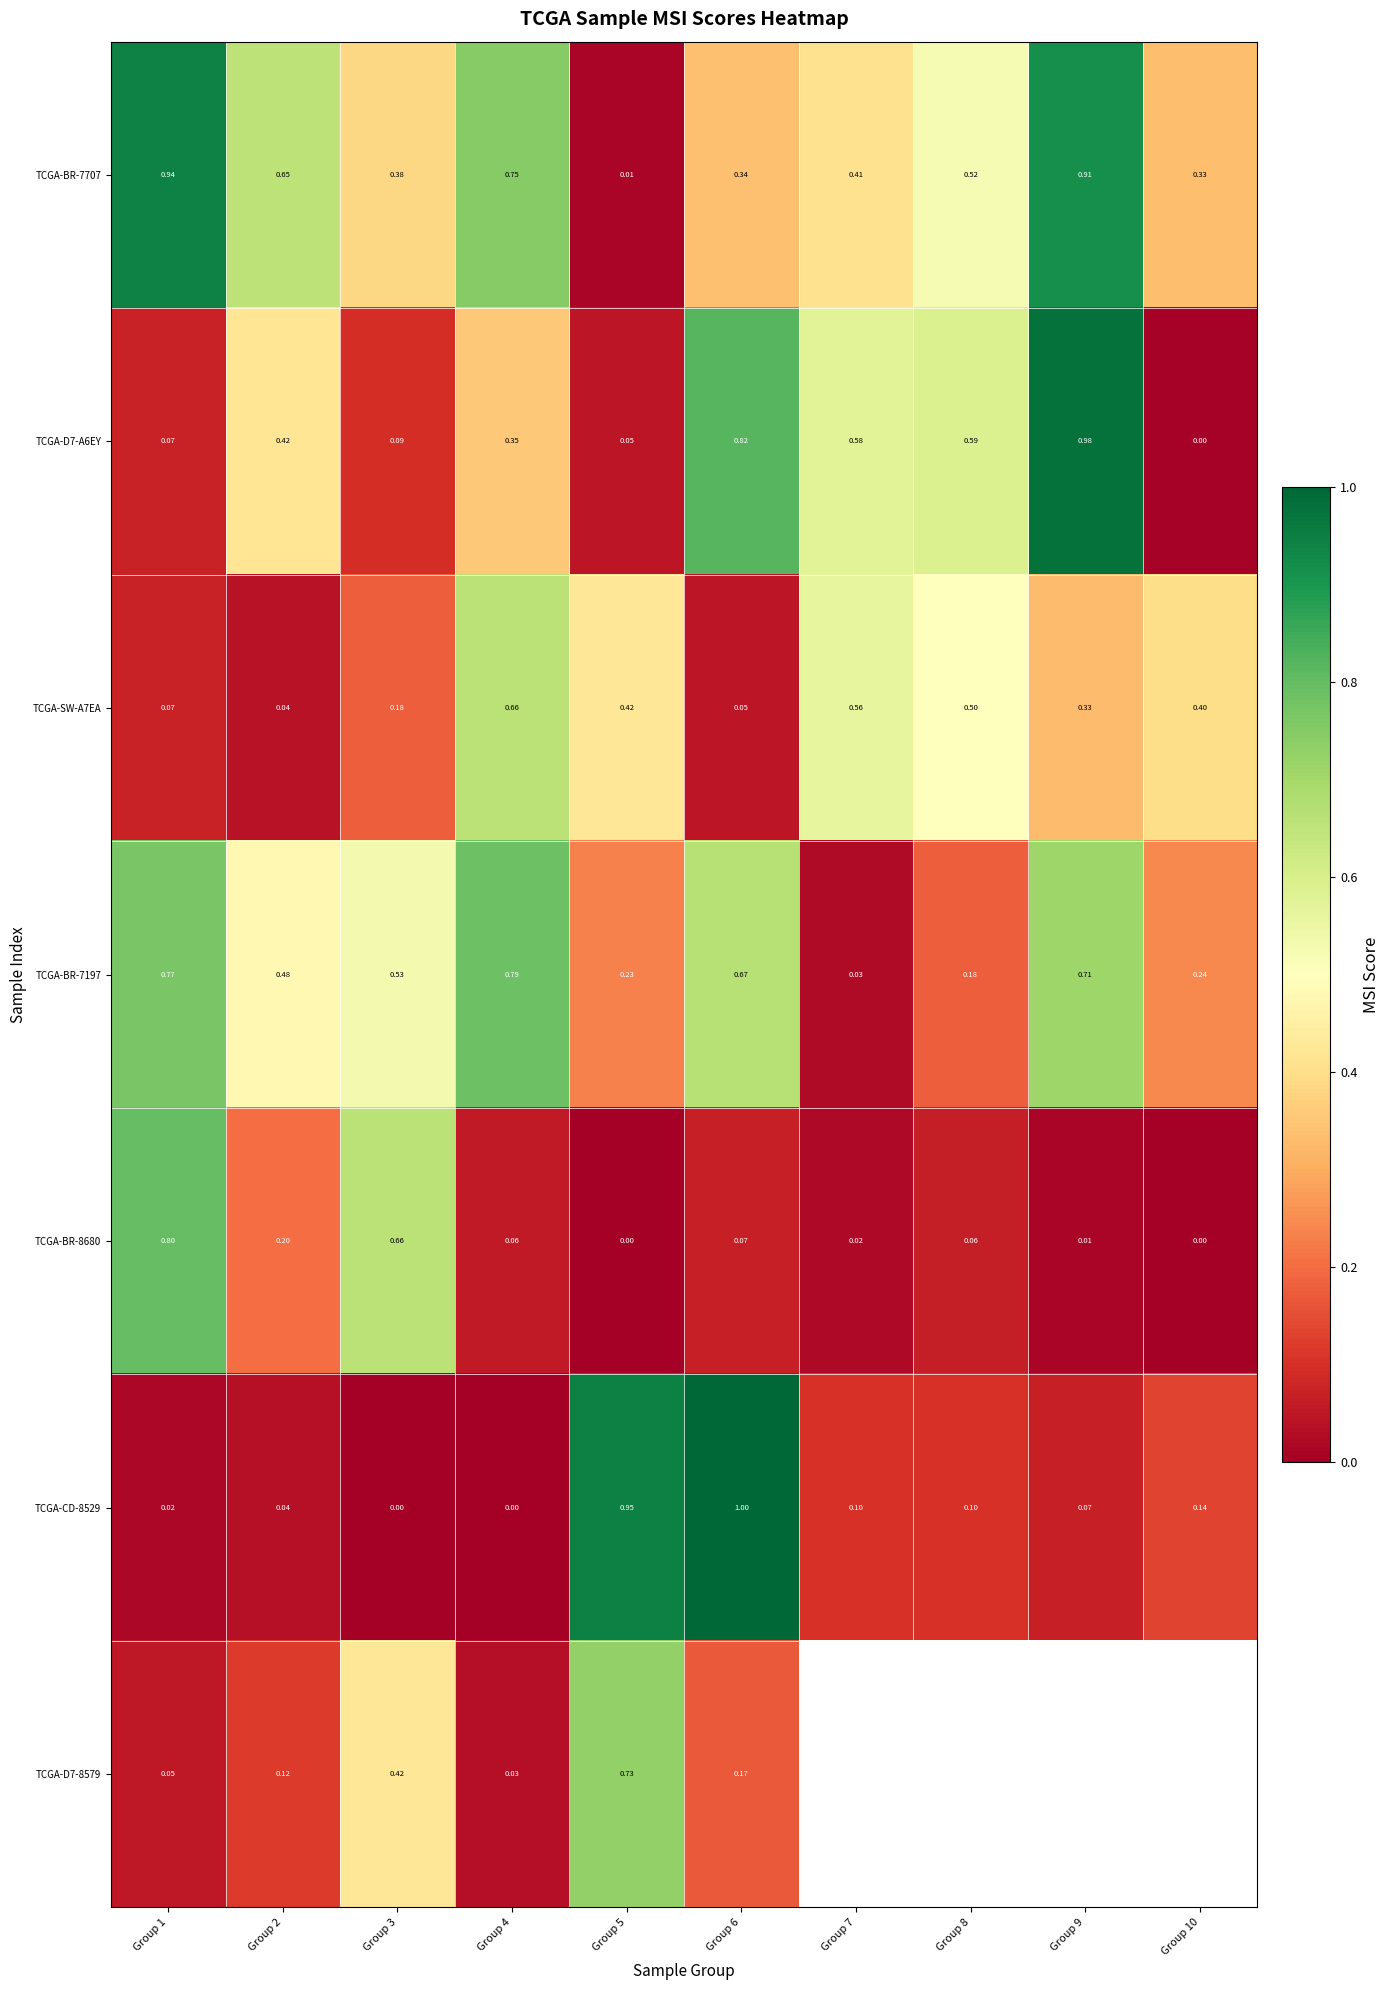

Which has a higher value, Group 5 or Group 2?

Group 2